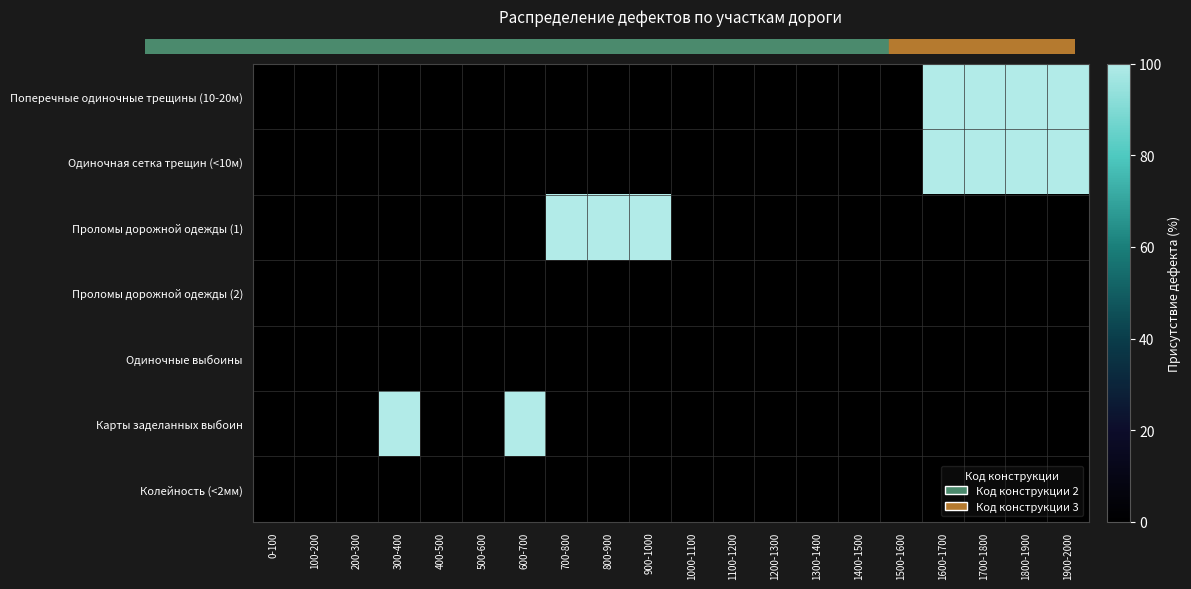

Count the number of categories in the chart.

20